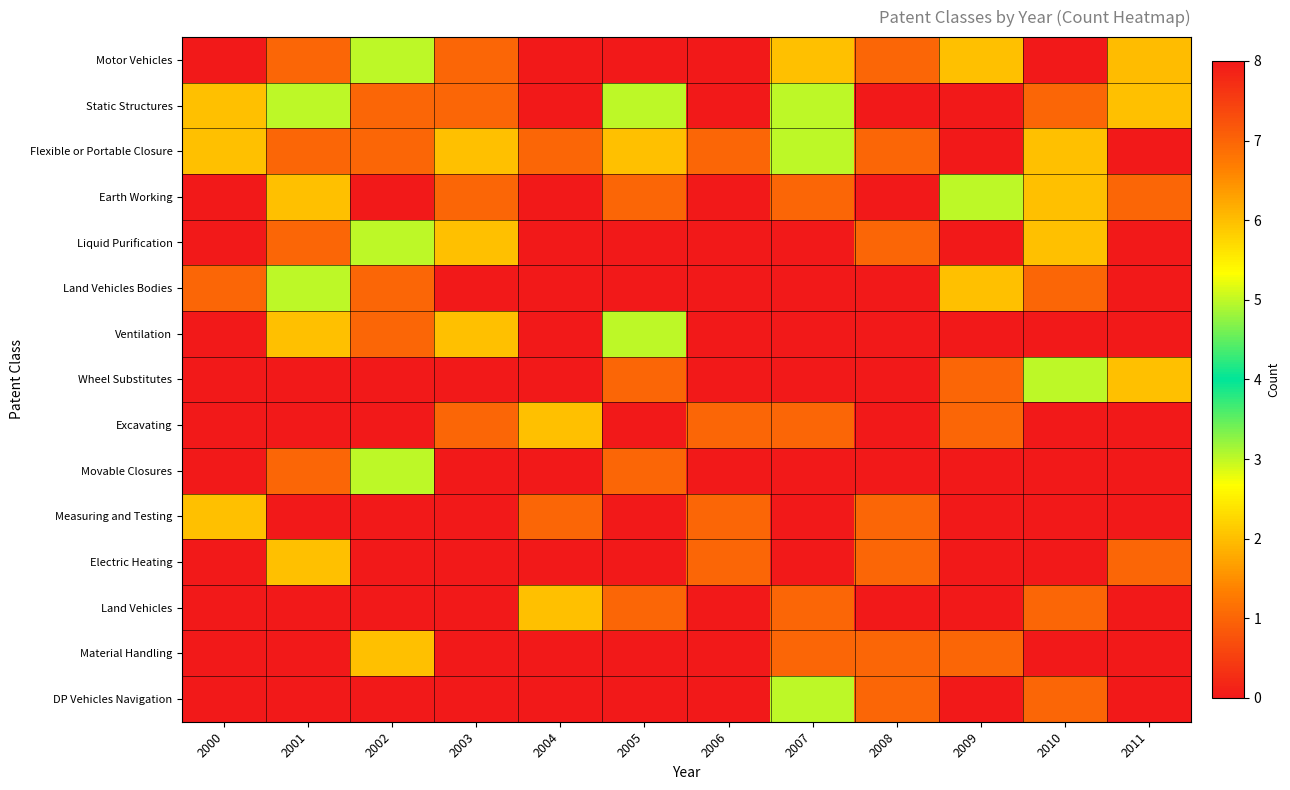

Count the number of categories in the chart.

12